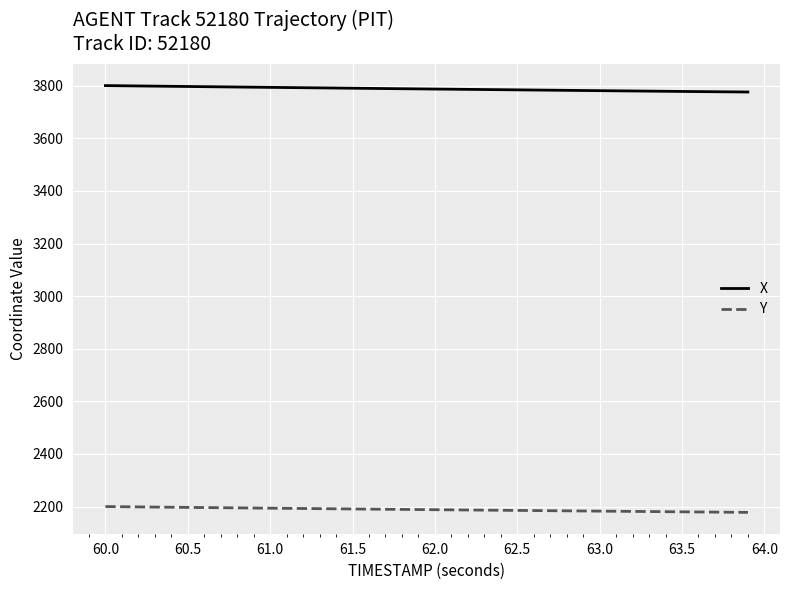

How many lines are shown in the chart?

2